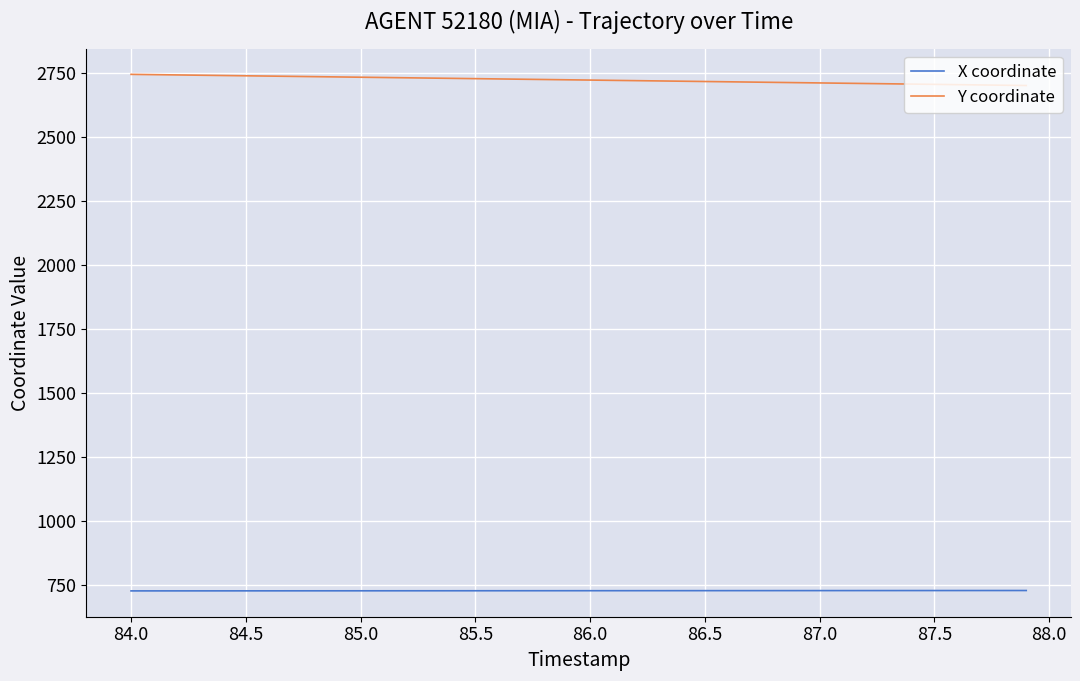

Rank the series by their maximum value, from highest to lowest.

Y coordinate, X coordinate